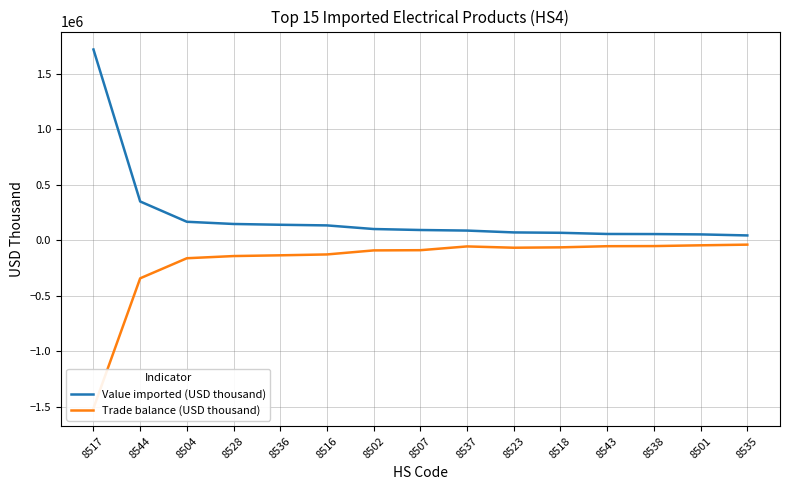

The Trade balance (USD thousand) series shows -177731 at 8544. True or false?

False